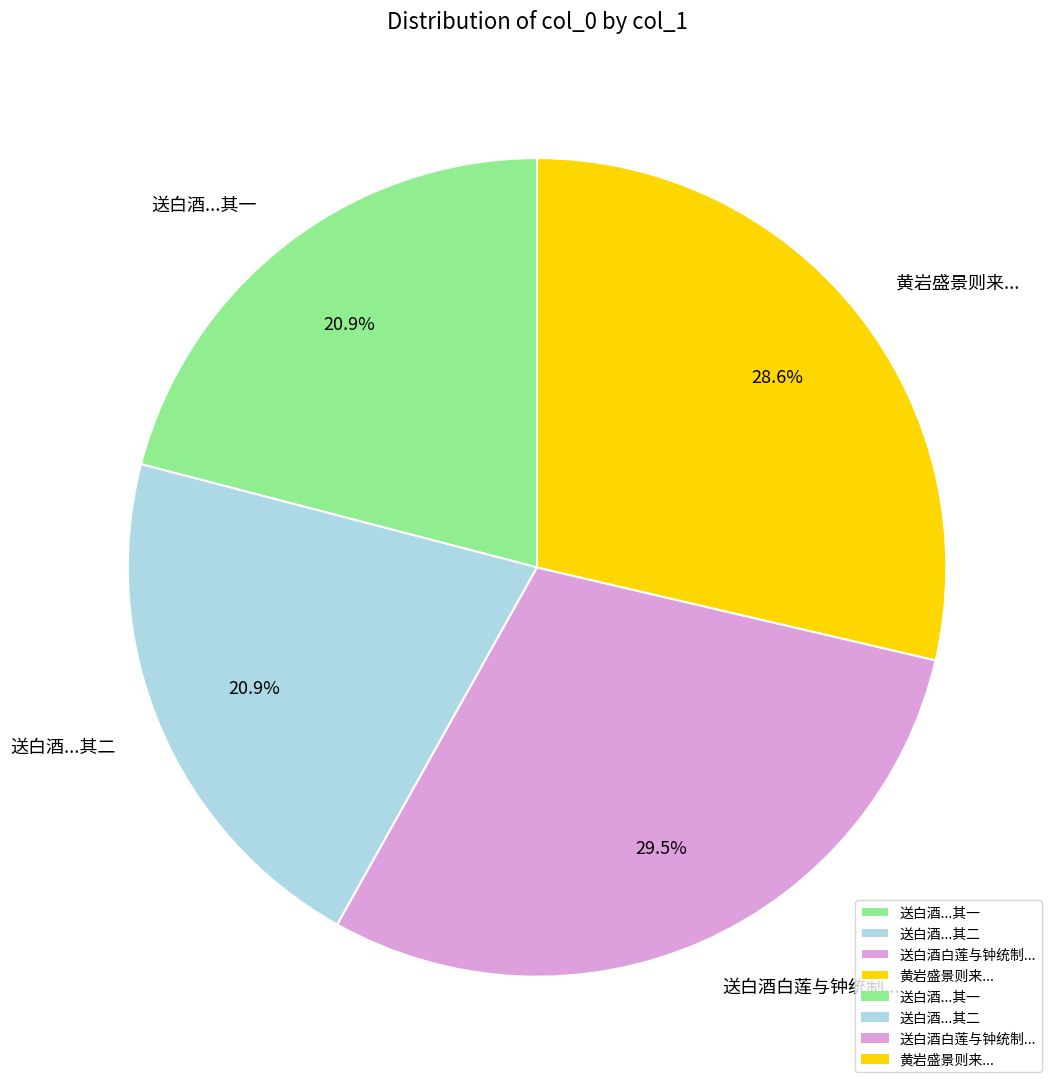

Which has a higher value, 黄岩盛景则来... or 送白酒...其二?

黄岩盛景则来...